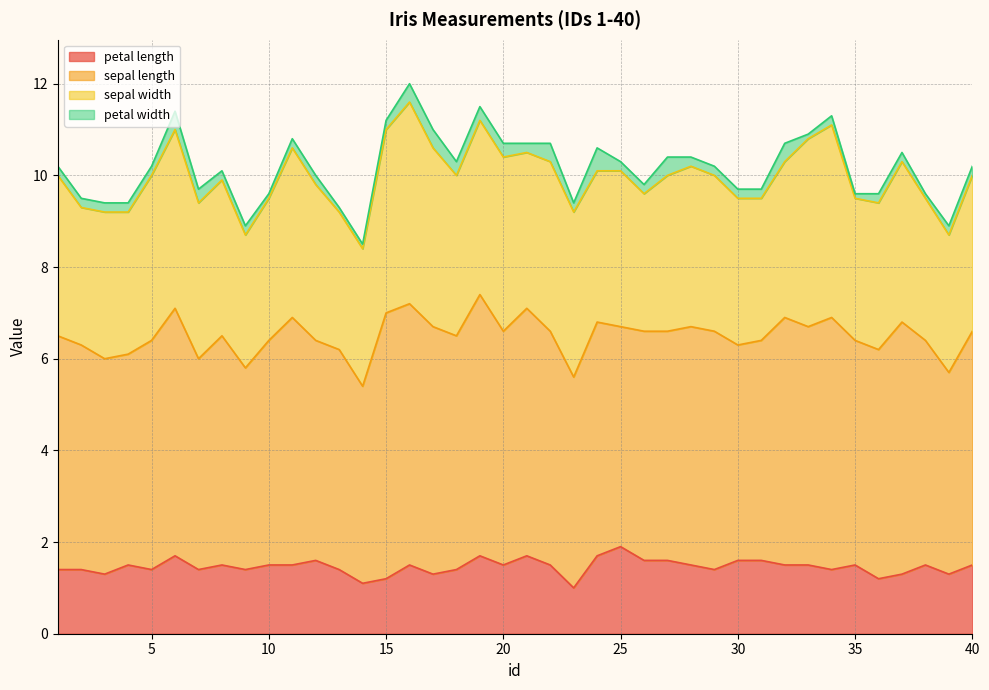

At which category is the sum across all series the highest?

16